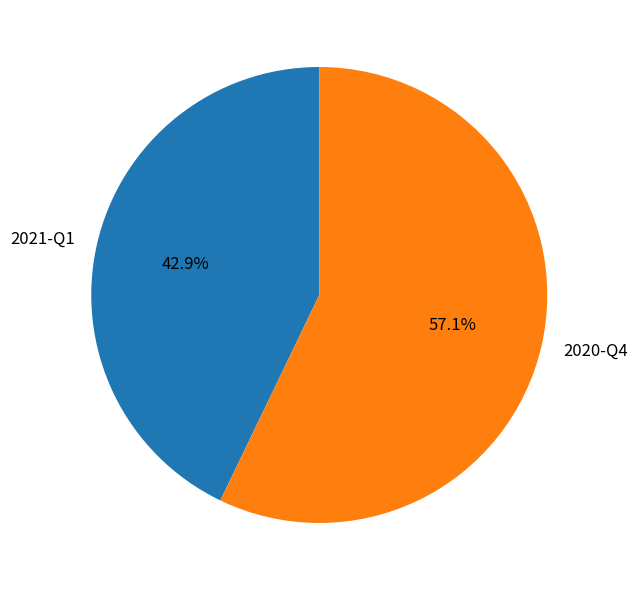

How many slices are in this pie chart?

2